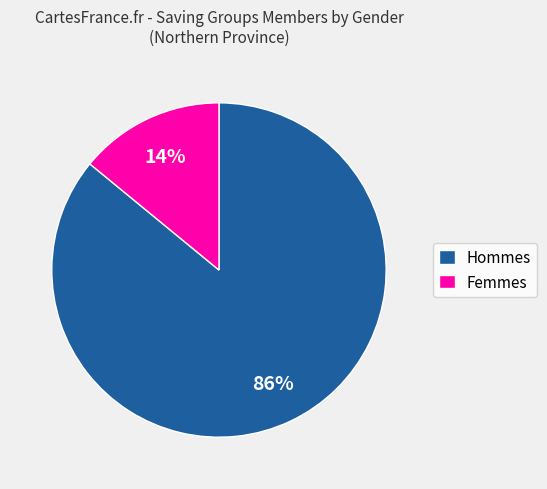

What percentage is the Hommes slice, to the nearest percent?

86%